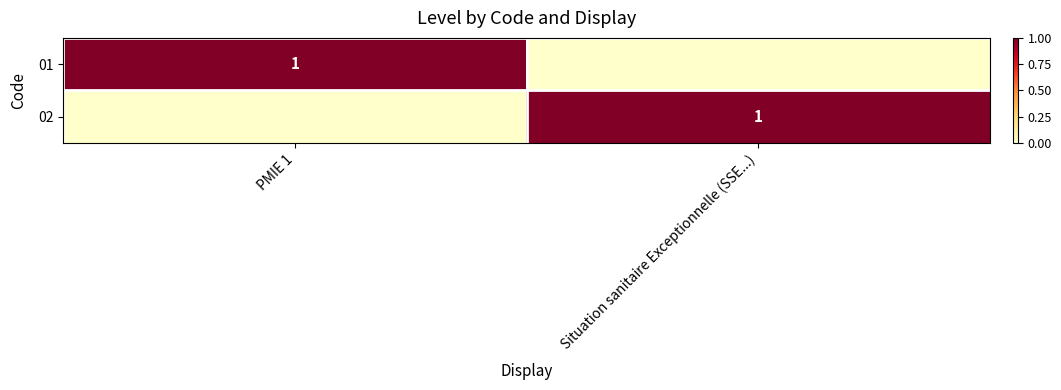

True or false: 02 has a value of 0 at Situation sanitaire Exceptionnelle (SSE...).

False